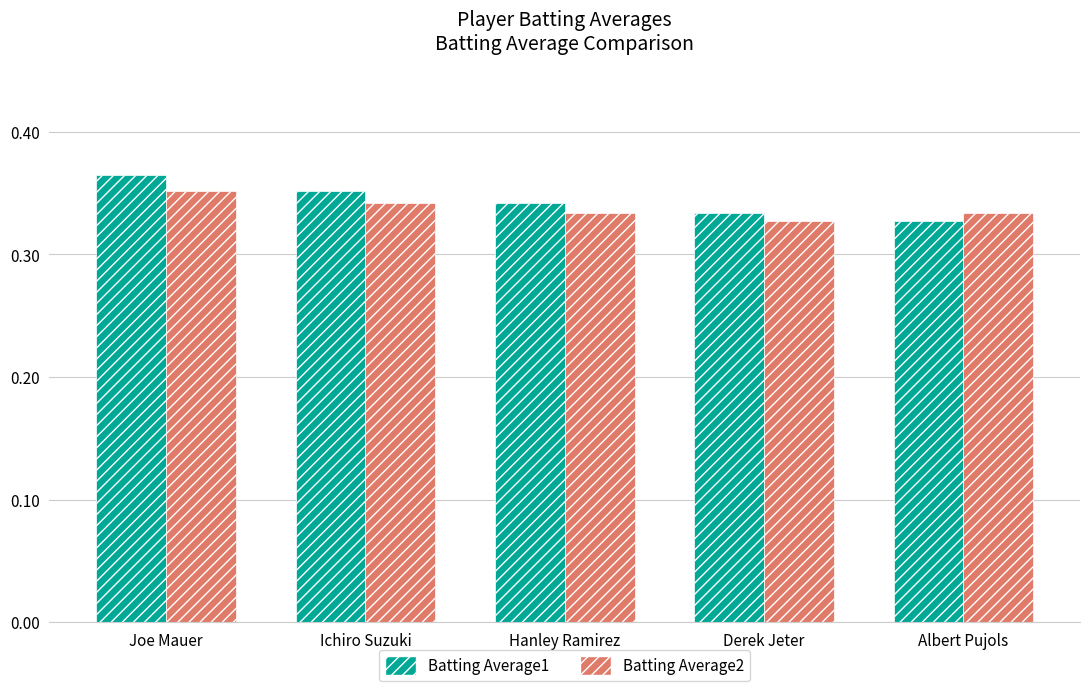

Which series changed the most between Ichiro Suzuki and Albert Pujols?

Batting Average1